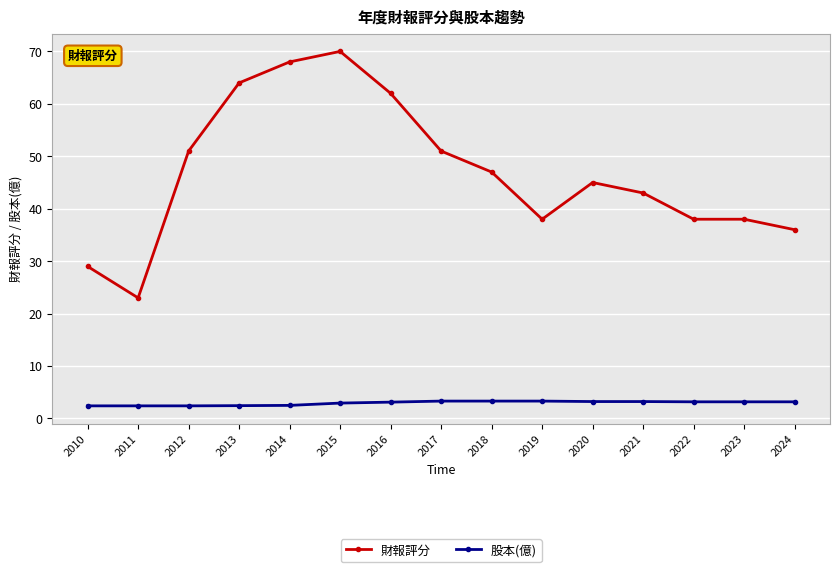

What is the difference between the maximum and second lowest values in the 財報評分 series?

41.0